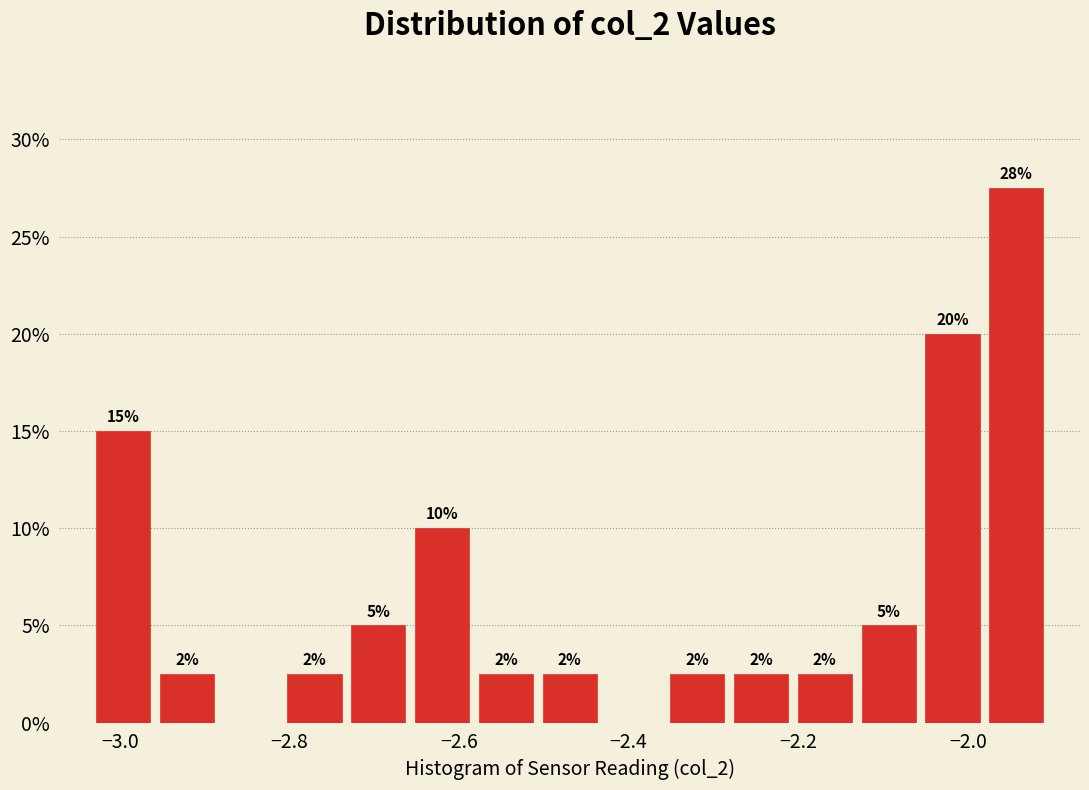

Around what value on the x-axis is the tallest bar? Give the approximate position of its centre, as read against the axis.

-1.94